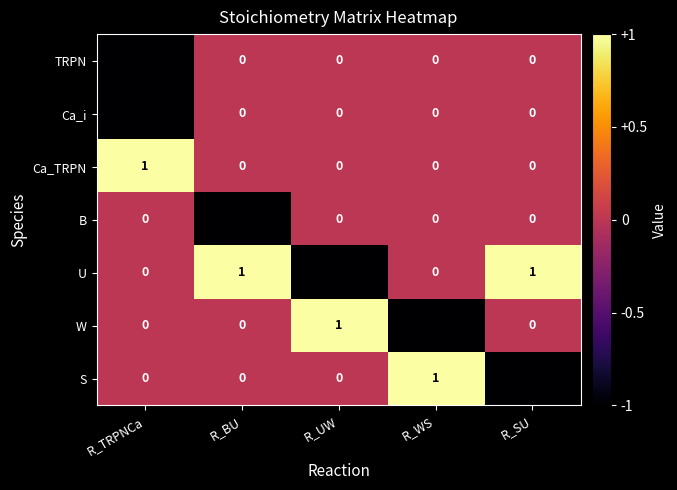

At how many categories does at least one series exceed 0?

5